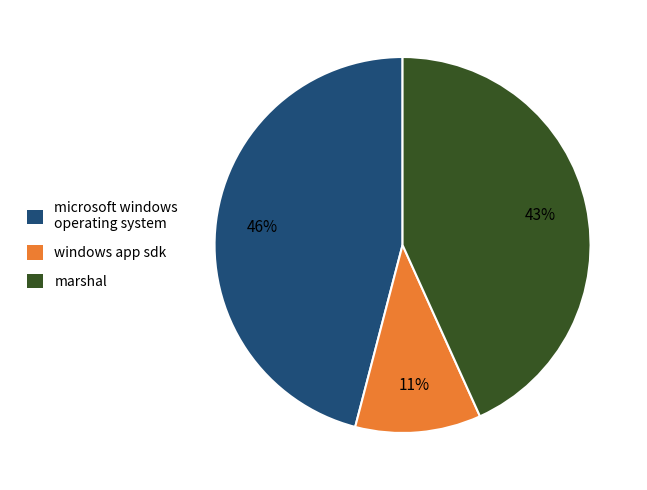

To the nearest percent, what is the difference between the marshal and windows app sdk slice percentages?

32%